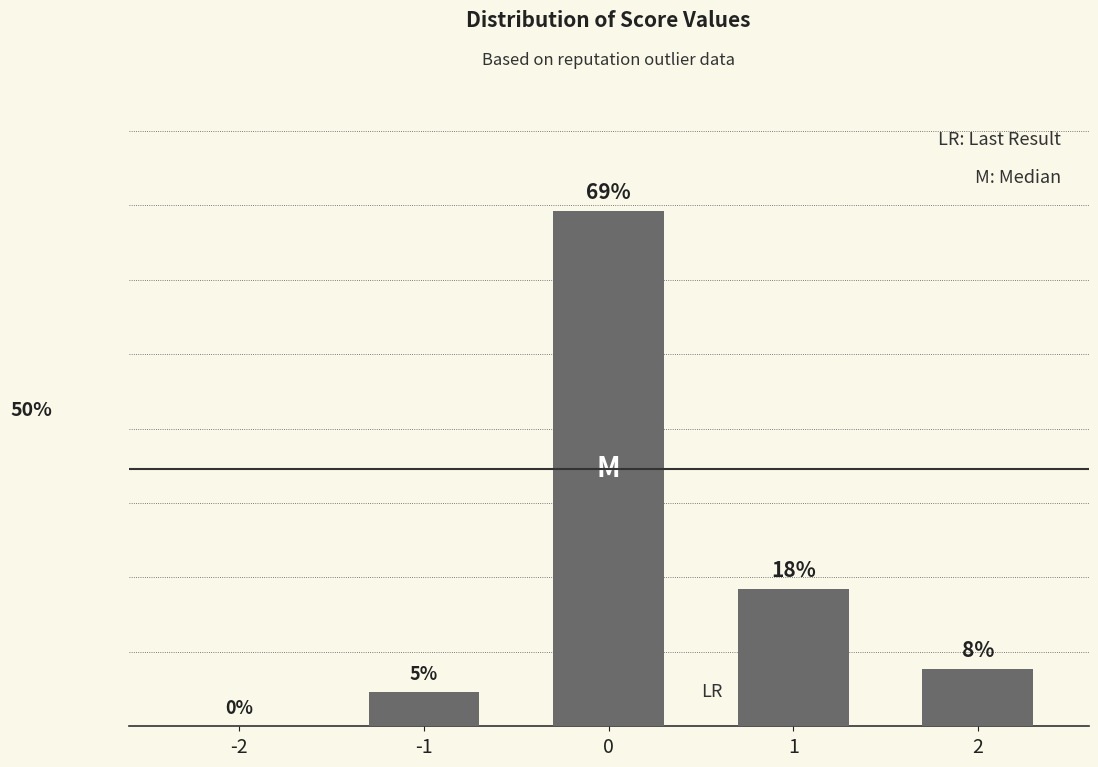

Reading right to left, extract all data points from this chart.

2=7.7	1=18.5	0=69.2	-1=4.6	-2=0.0